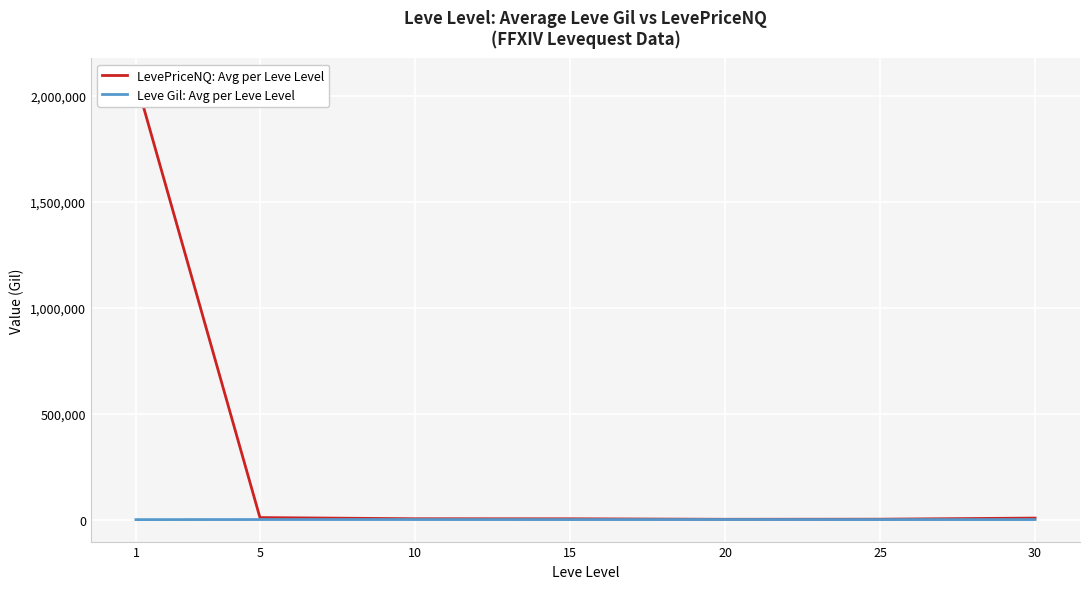

Rank the series by their average value, from highest to lowest.

LevePriceNQ: Avg per Leve Level, Leve Gil: Avg per Leve Level